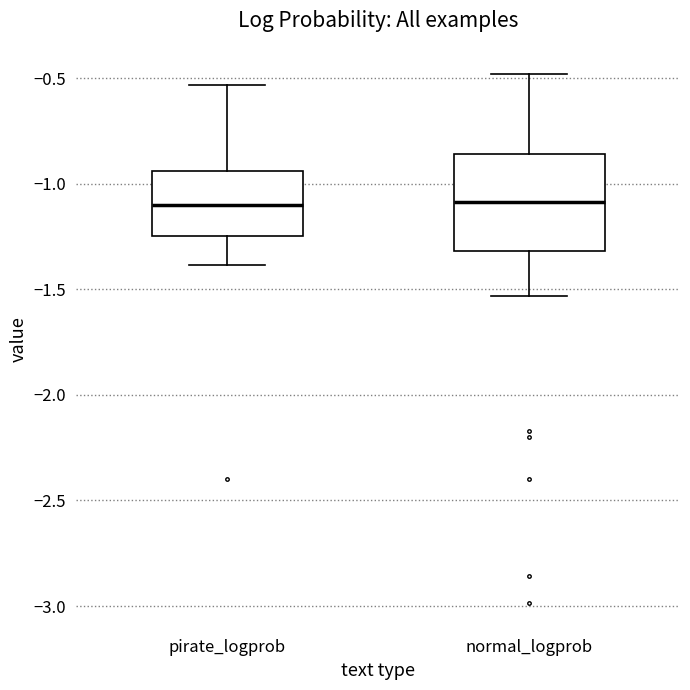

Which box is the tallest, from its lower edge to its upper edge?

normal_logprob